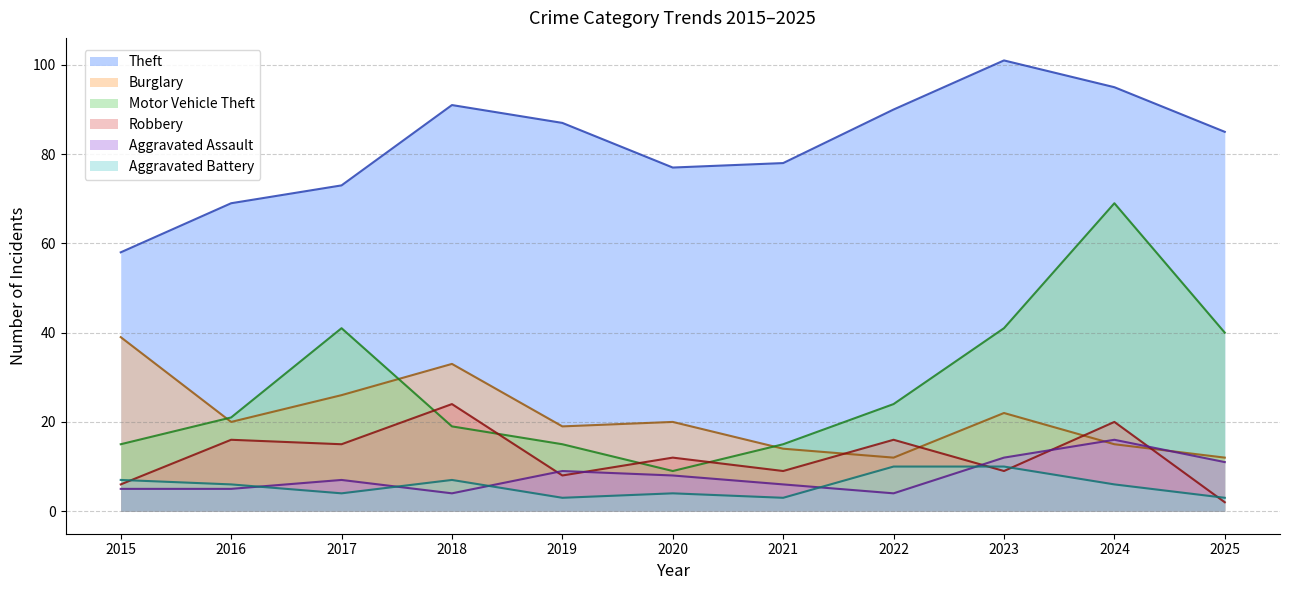

How many lines are shown in the chart?

6